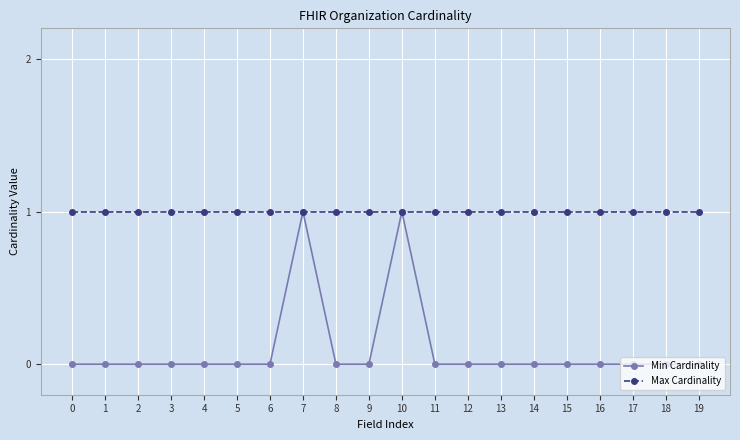

Which series has the largest total across all categories?

Max Cardinality